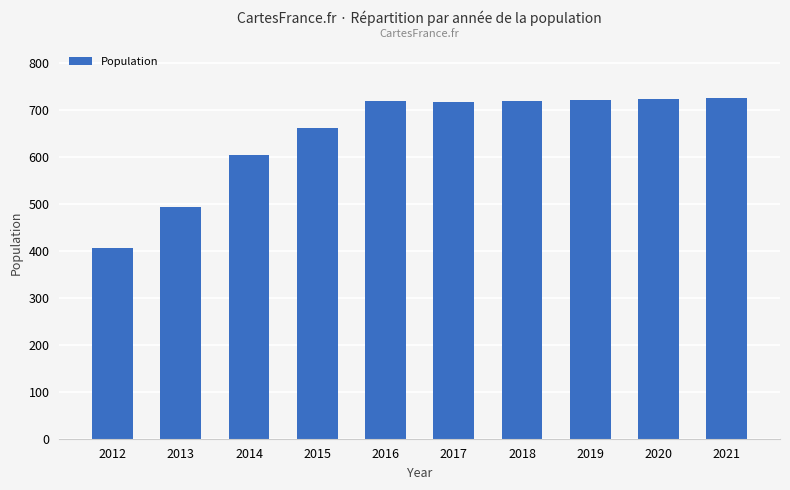

The value at 2015 is 954. True or false?

False